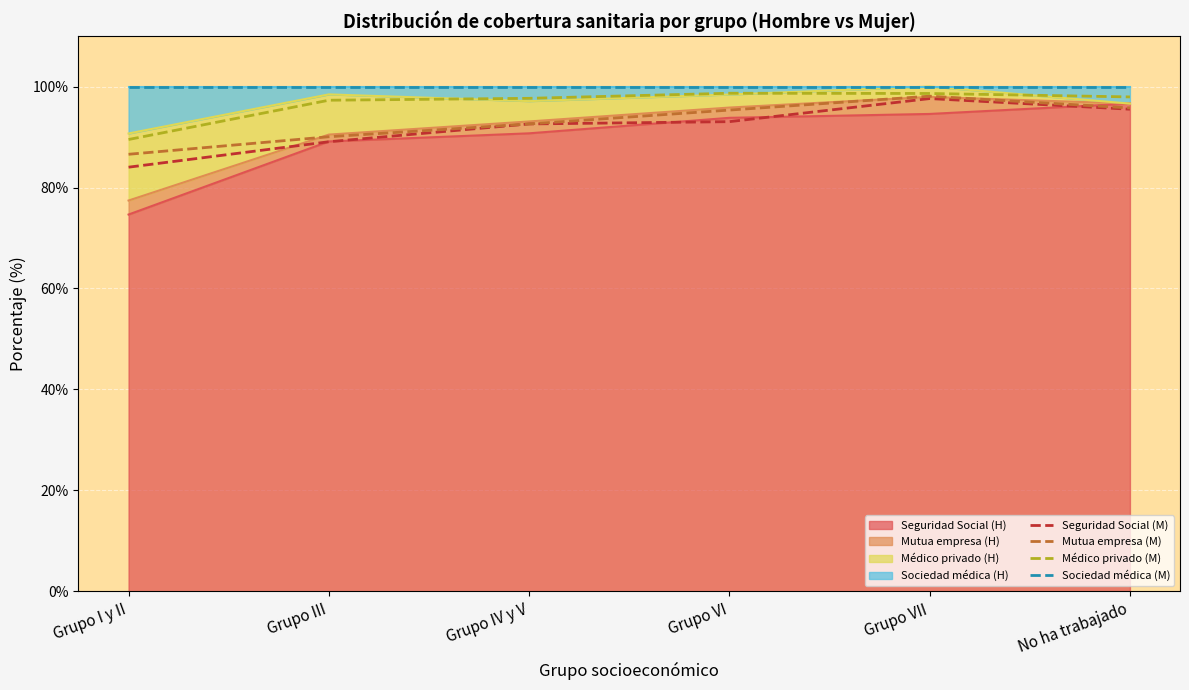

Which series has the largest total across all categories?

Sociedad médica (M)